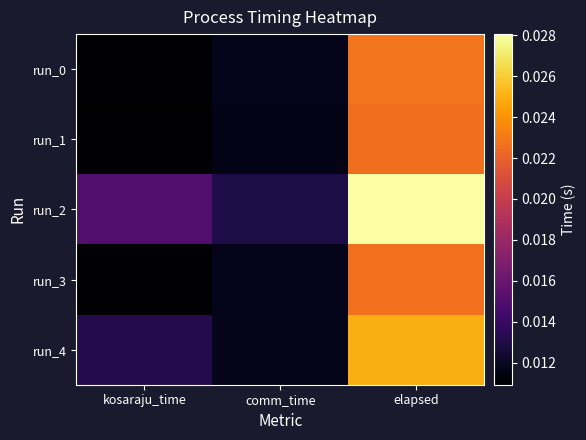

Which has a higher value, kosaraju_time or elapsed?

elapsed